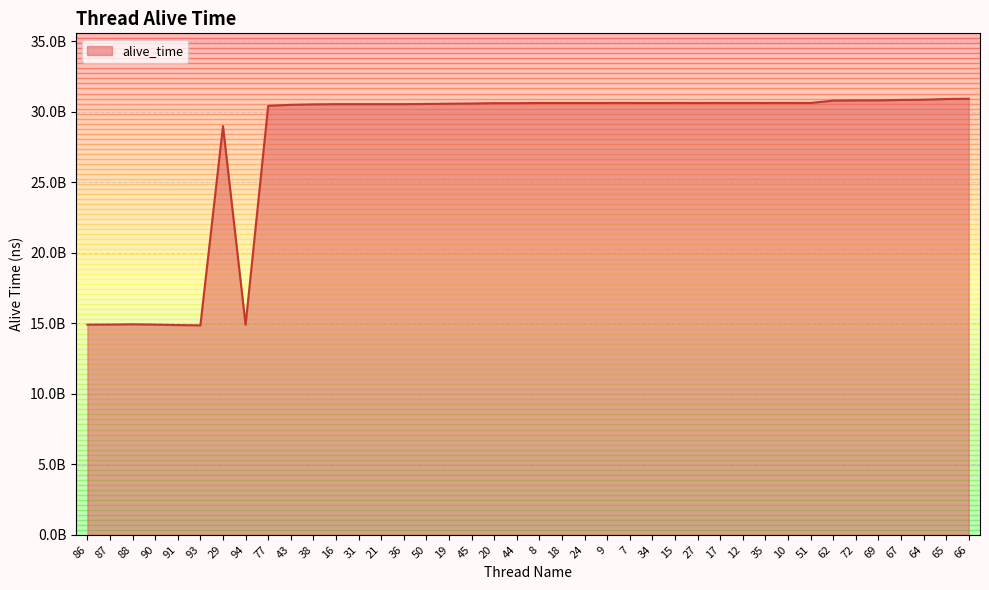

Which category has the highest value across all series?

66